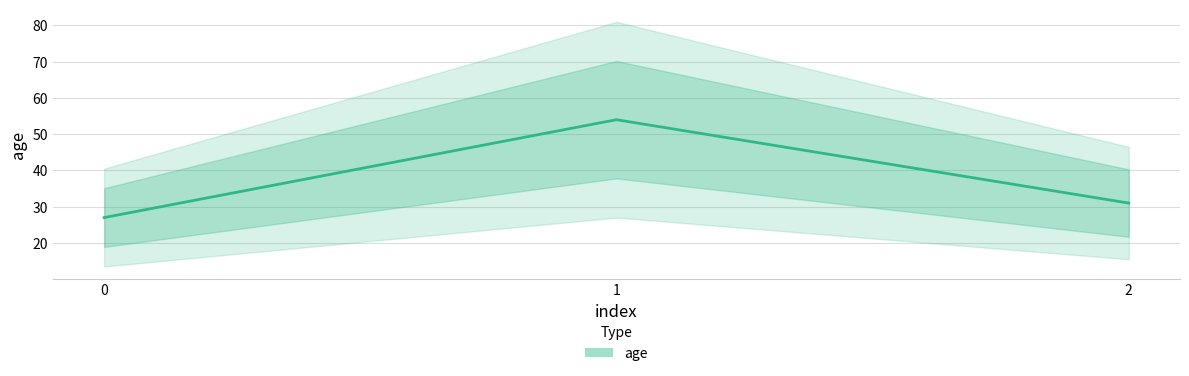

Reading left to right, list all the values displayed in this chart.

0=27	1=54	2=31